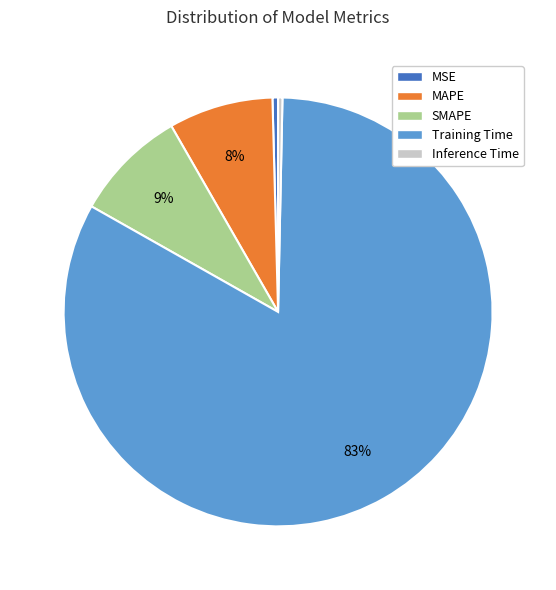

To the nearest percent, what is the difference between the largest and smallest slice percentages?

83%